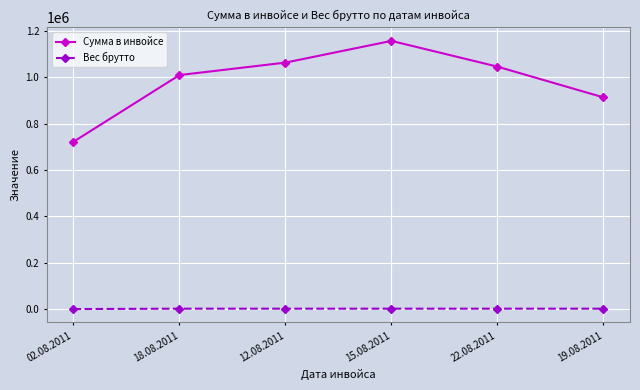

At which category is the sum across all series the highest?

15.08.2011